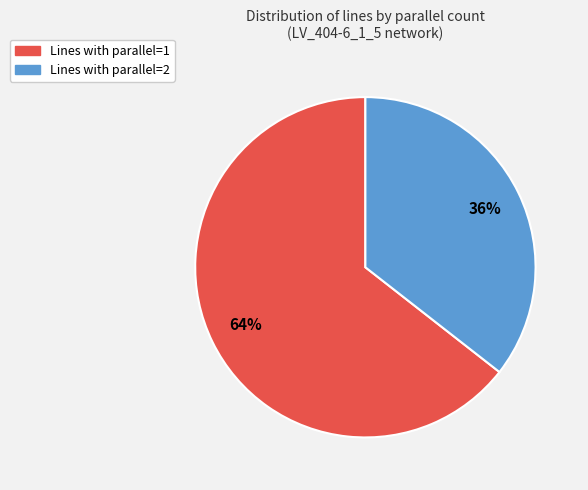

Is there any slice that represents more than half of the pie?

Yes